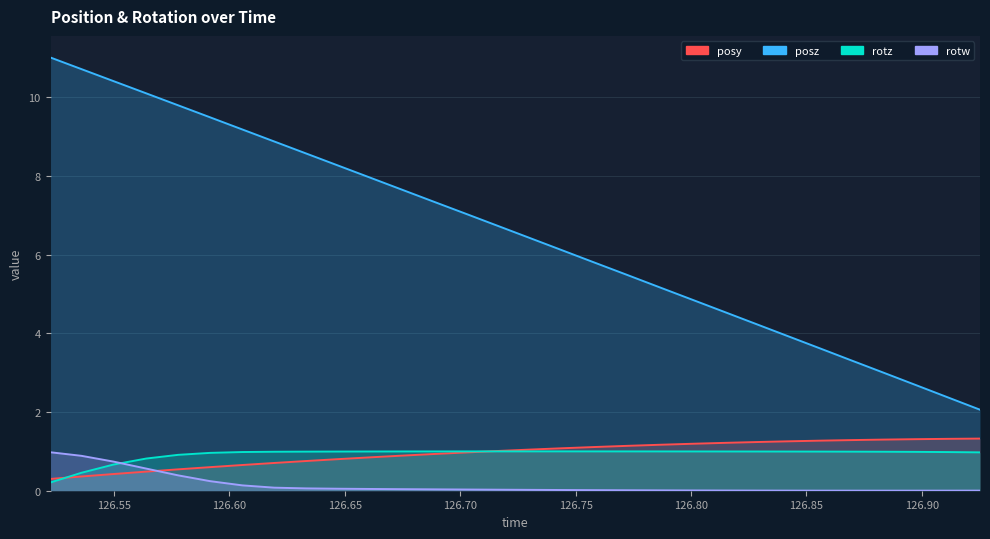

How many series are shown in this chart?

4